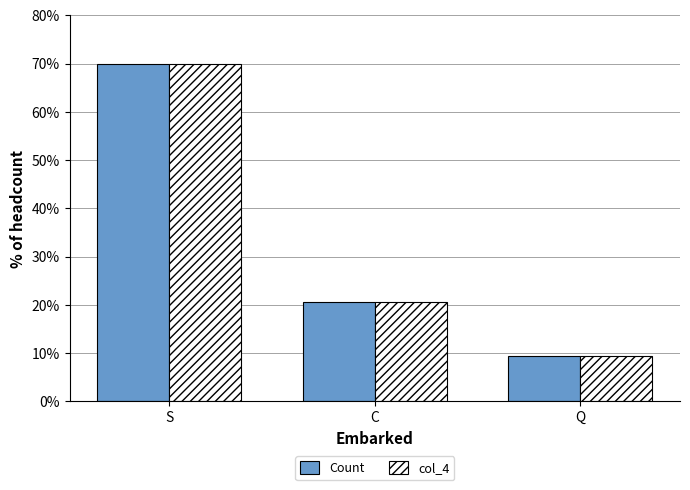

What is the label of the 3rd bar from the right?

S